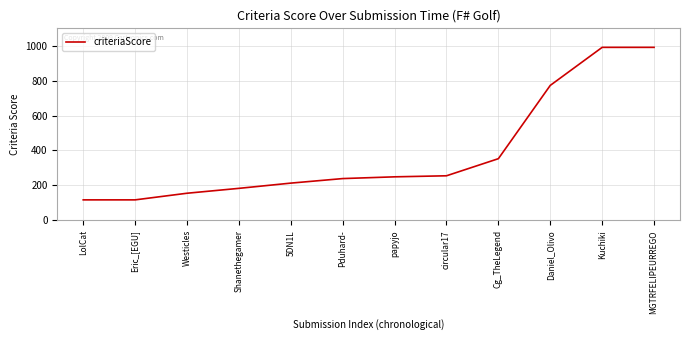

Read the value at Kuchiki, to the nearest 10.

990